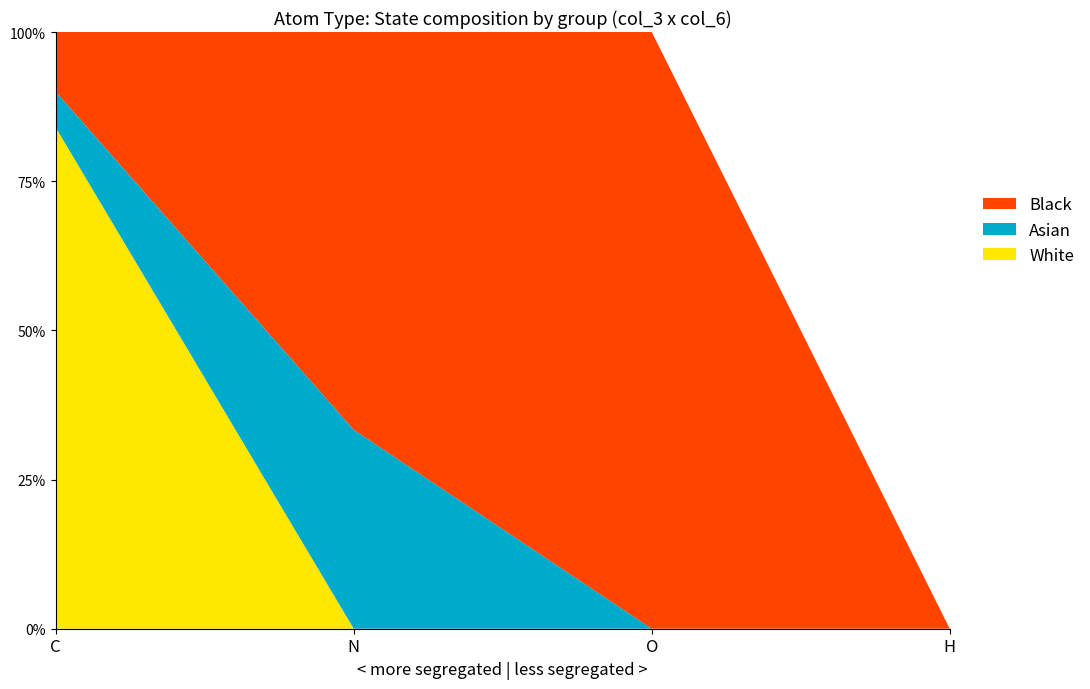

What is the total value across all series at N?

100.0